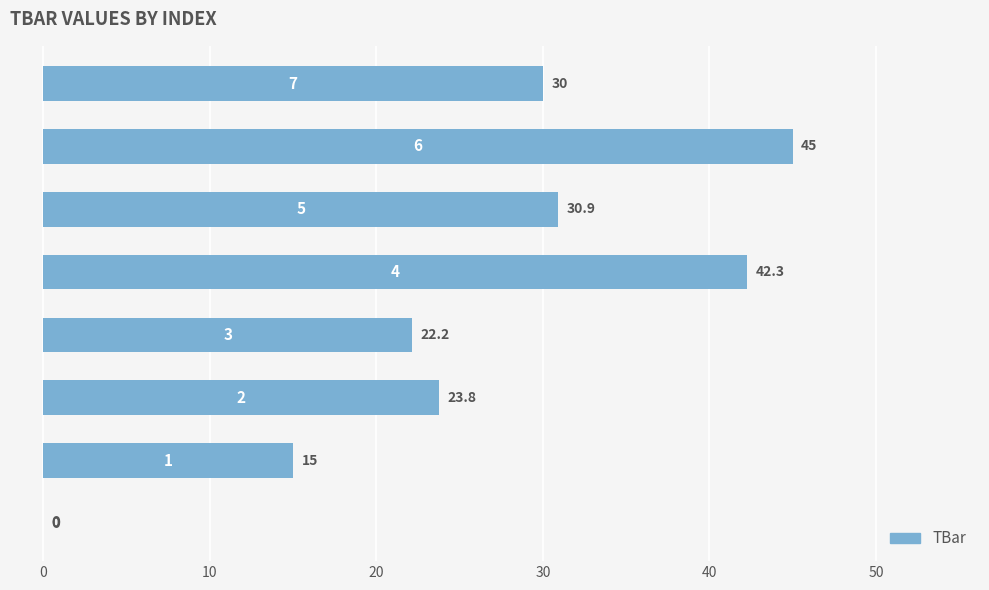

What is the maximum value shown in the chart?

45.0